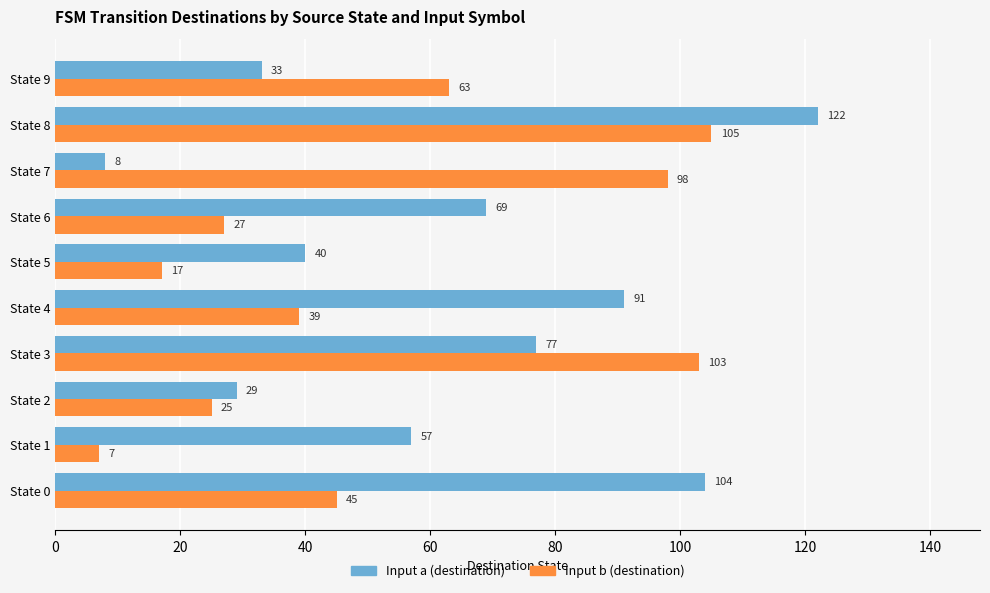

Is it true that Input a (destination) equals 35 at State 8?

False